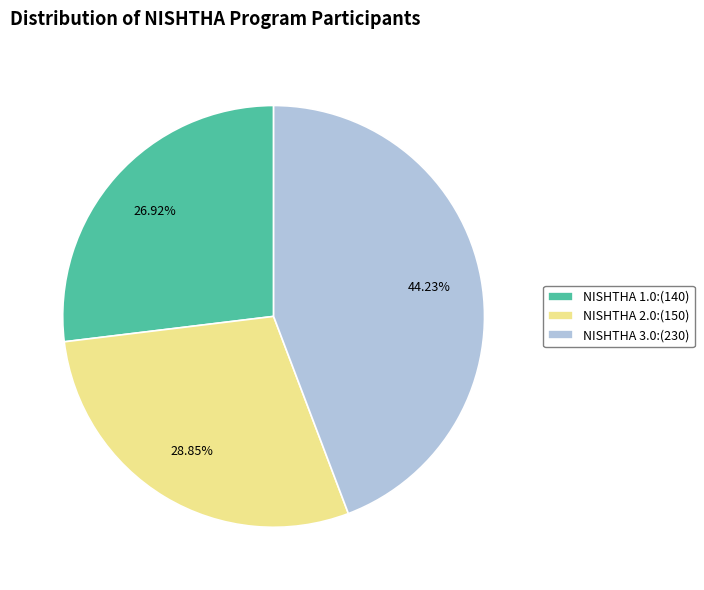

What portion of the pie excludes NISHTHA 1.0?

73.1%